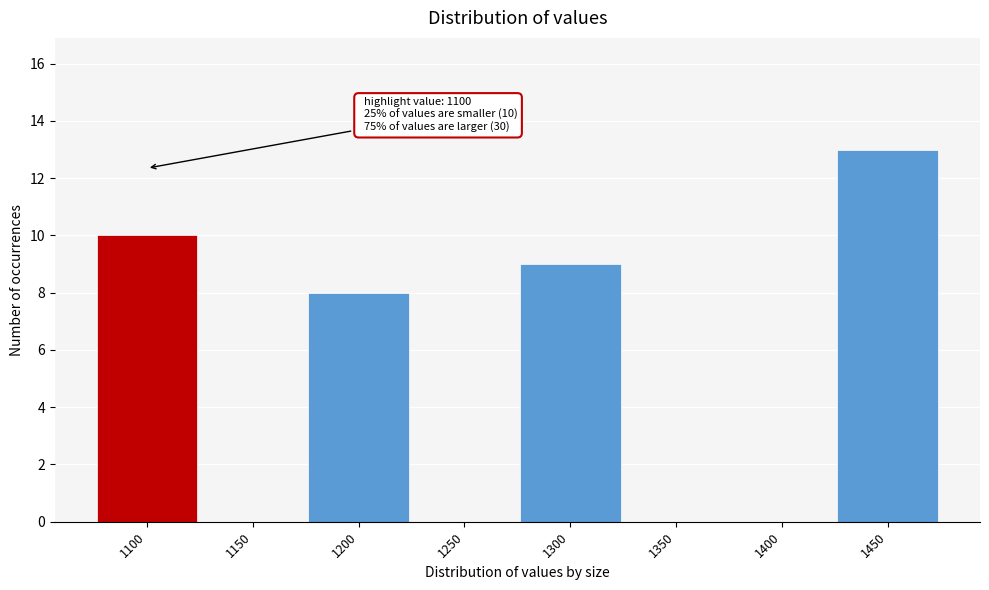

Over which range of the x-axis is the bar tallest?

1425 to 1475